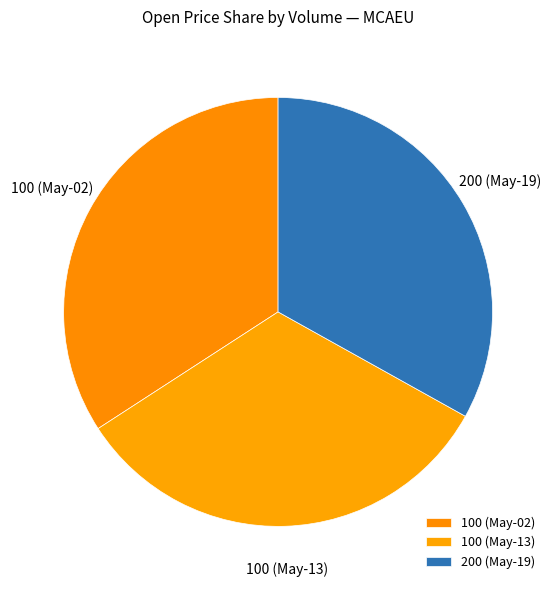

Is it true that 100 (May-02) is 25% of the pie?

False